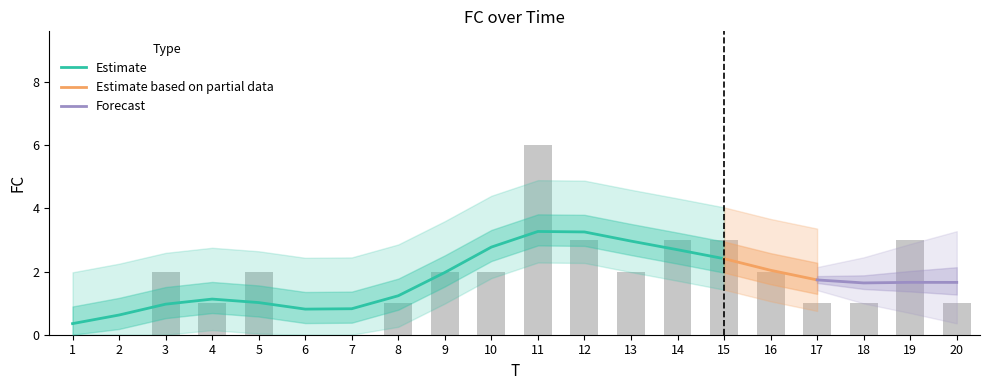

What is the maximum value shown in the chart?

6